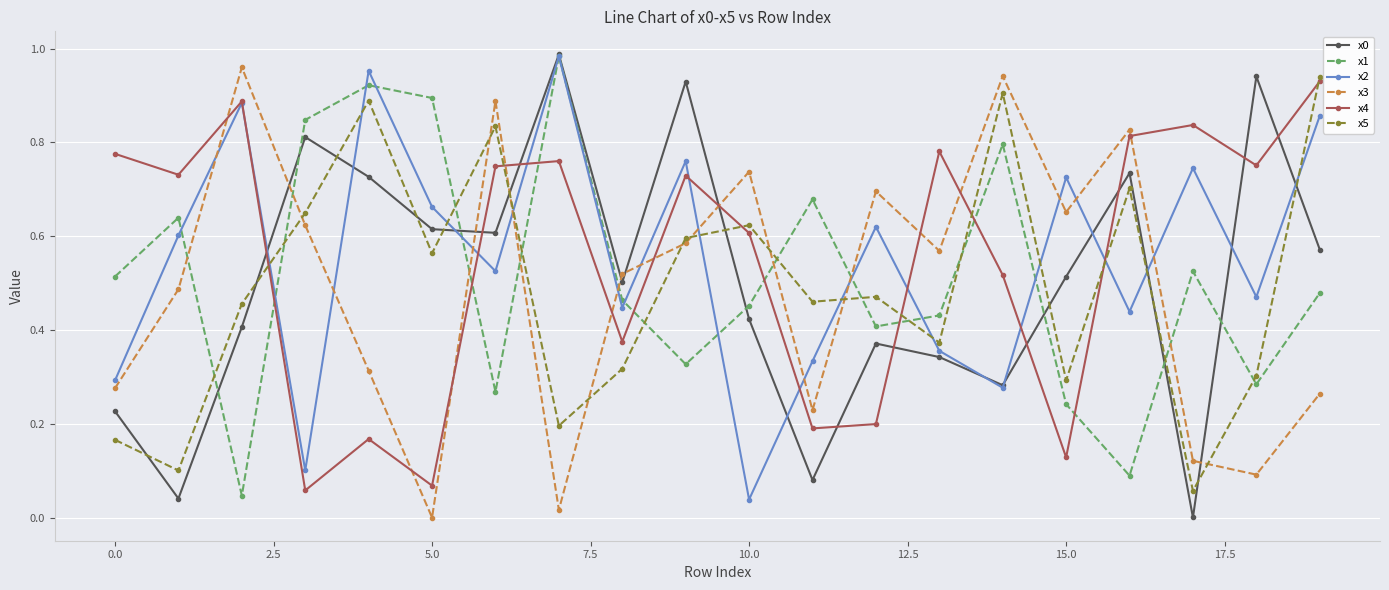

How many intersections are there between x0 and x4?

10